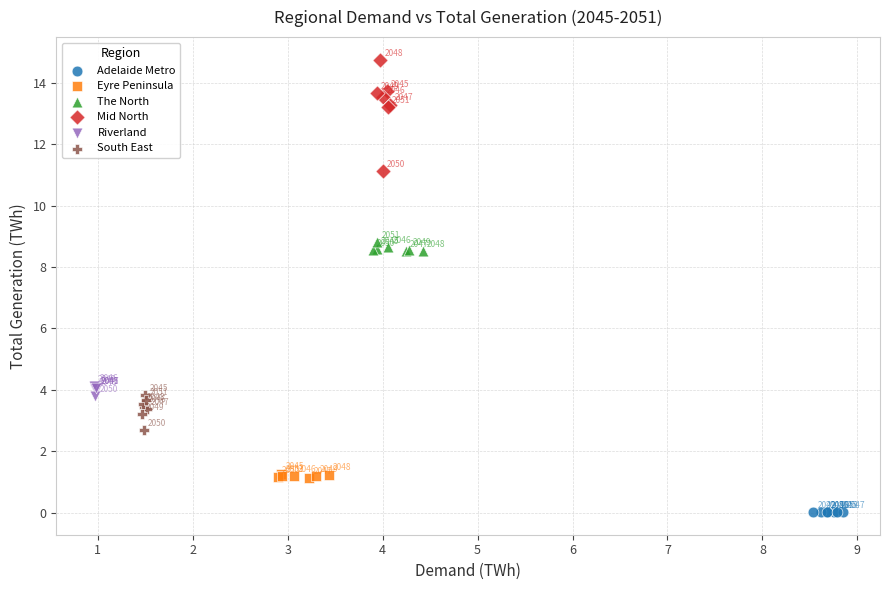

Which series contains the highest Y value?

Mid North